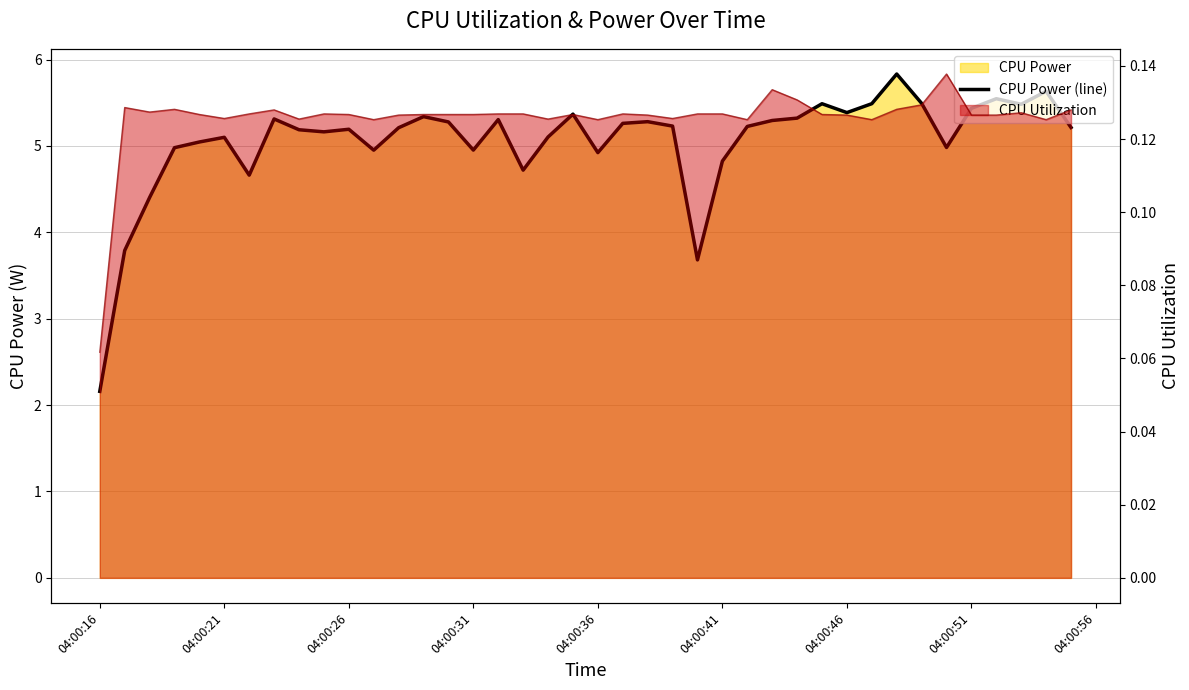

What is the difference between the maximum and minimum values?

3.7